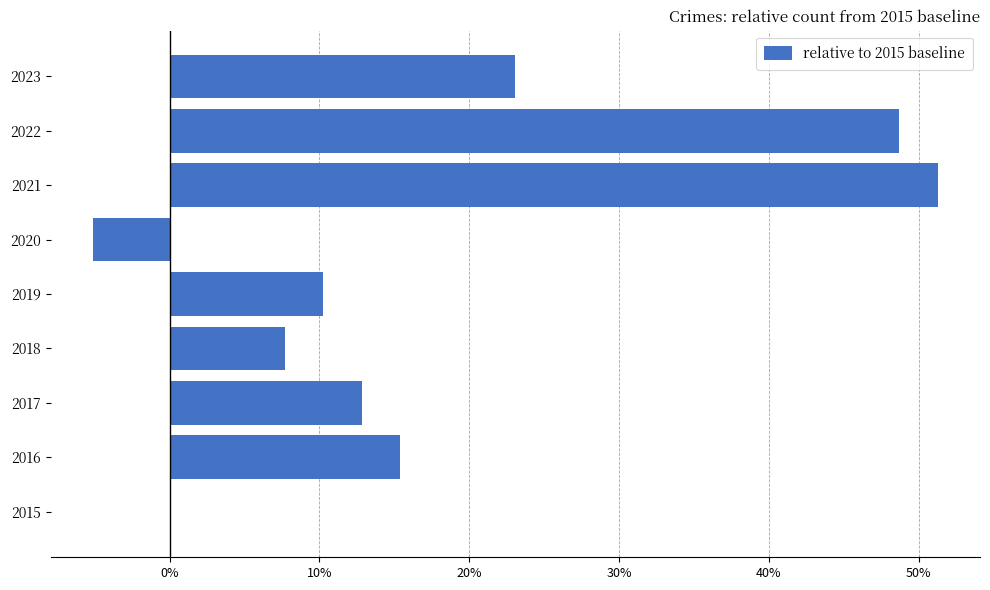

How many values exceed 12?

5